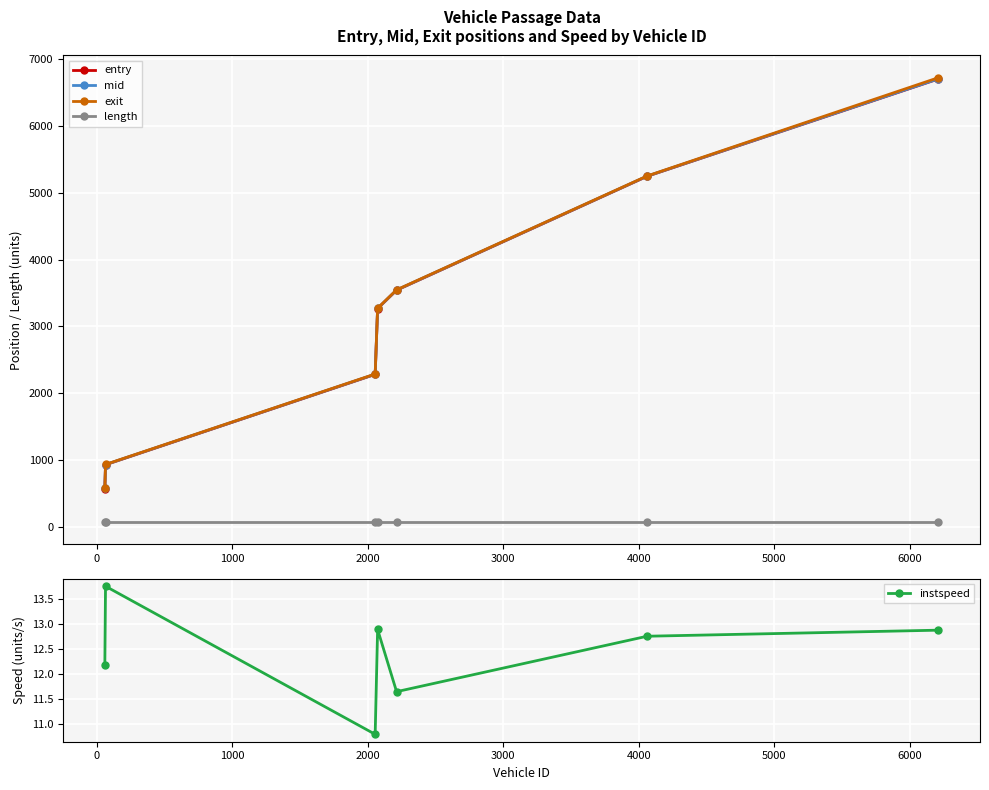

True or false: exit and mid intersect in this chart.

False